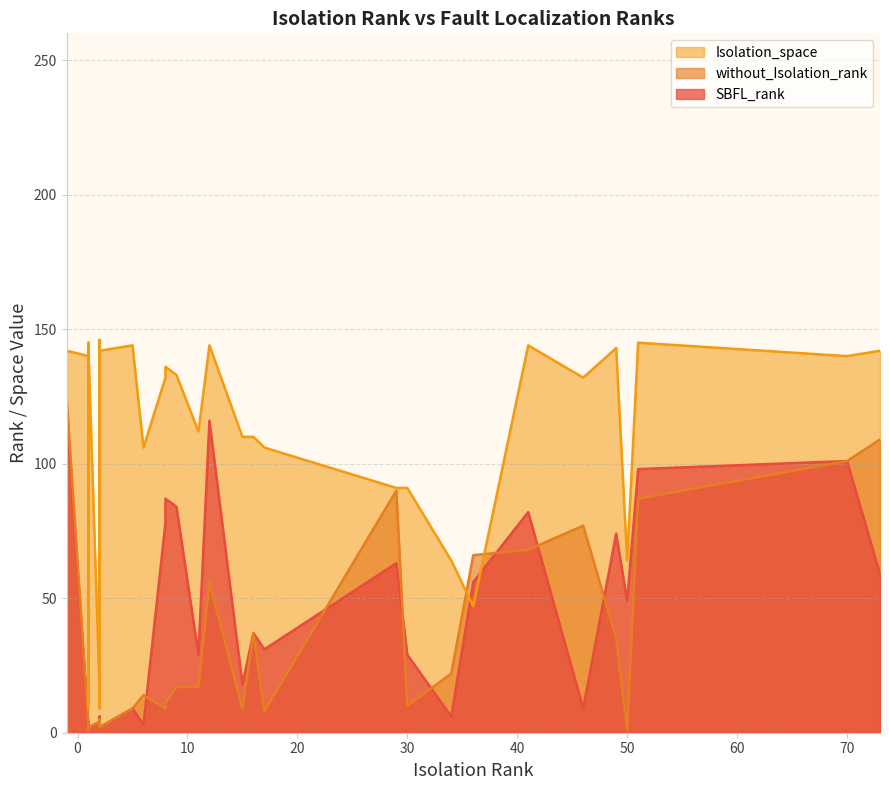

Which series changed the most between 70 and 2?

SBFL_rank